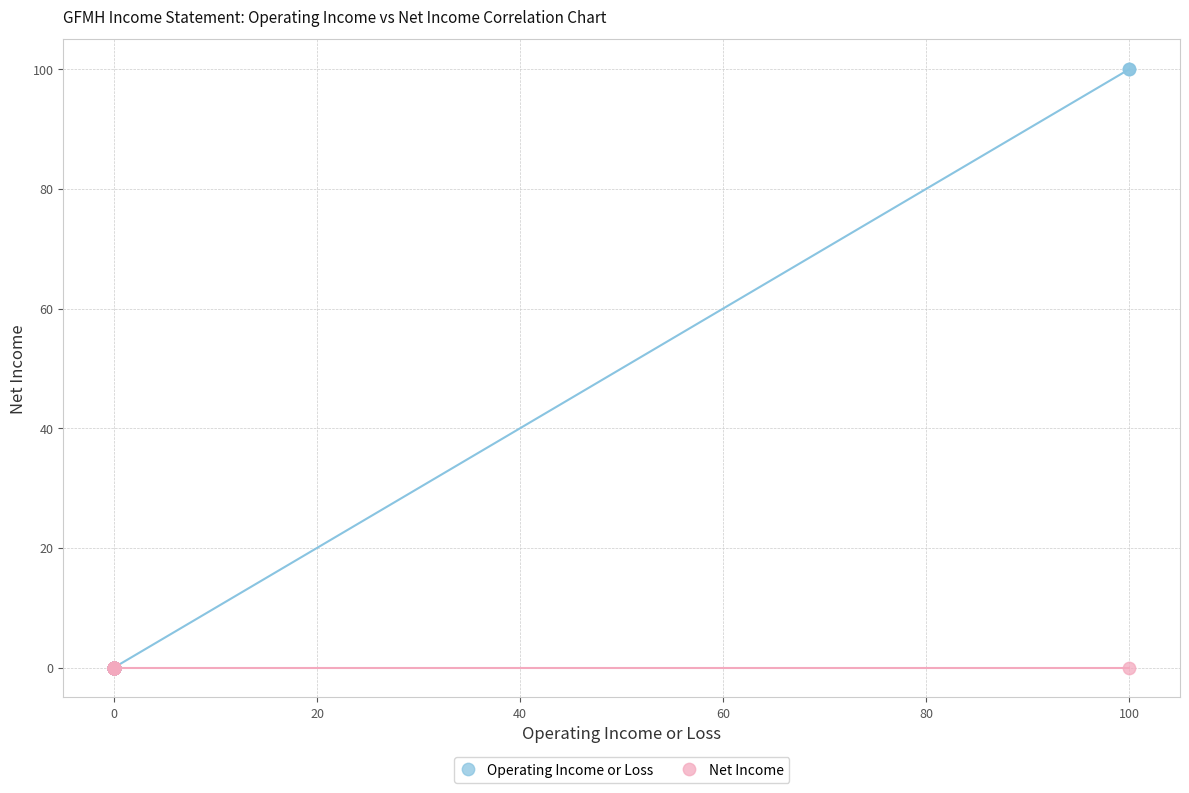

Which series reaches the maximum Y coordinate?

Operating Income or Loss